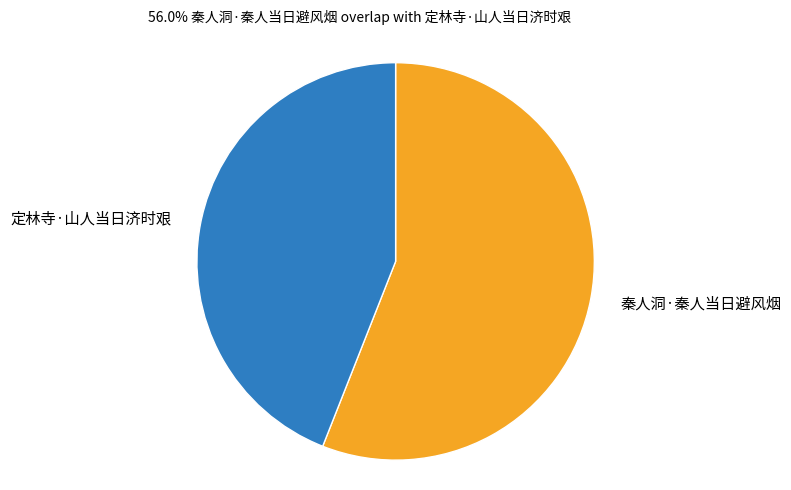

Which slice is the largest?

秦人洞·秦人当日避风烟